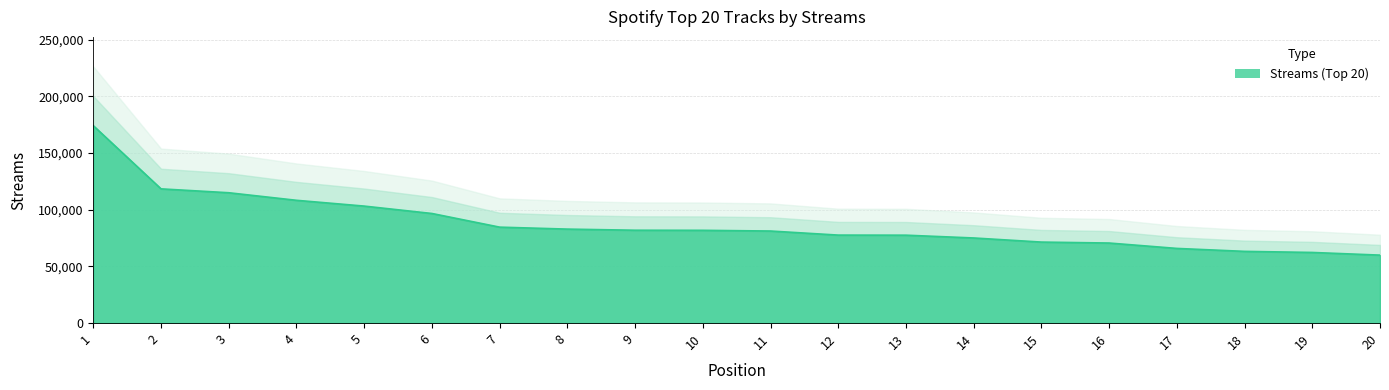

The chart shows a value of 47456 at 11. True or false?

False